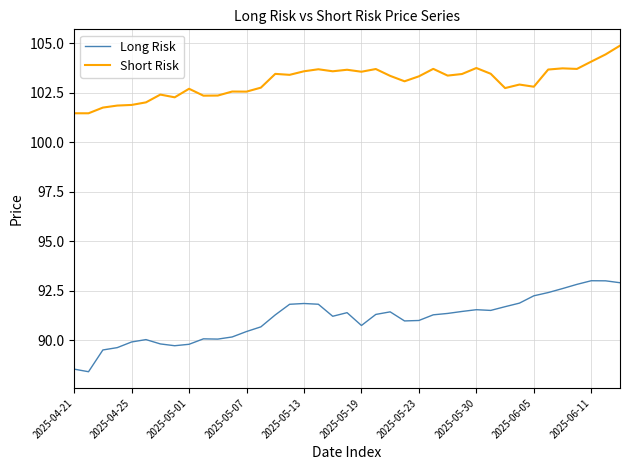

Rank the series by their average value, from highest to lowest.

Short Risk, Long Risk